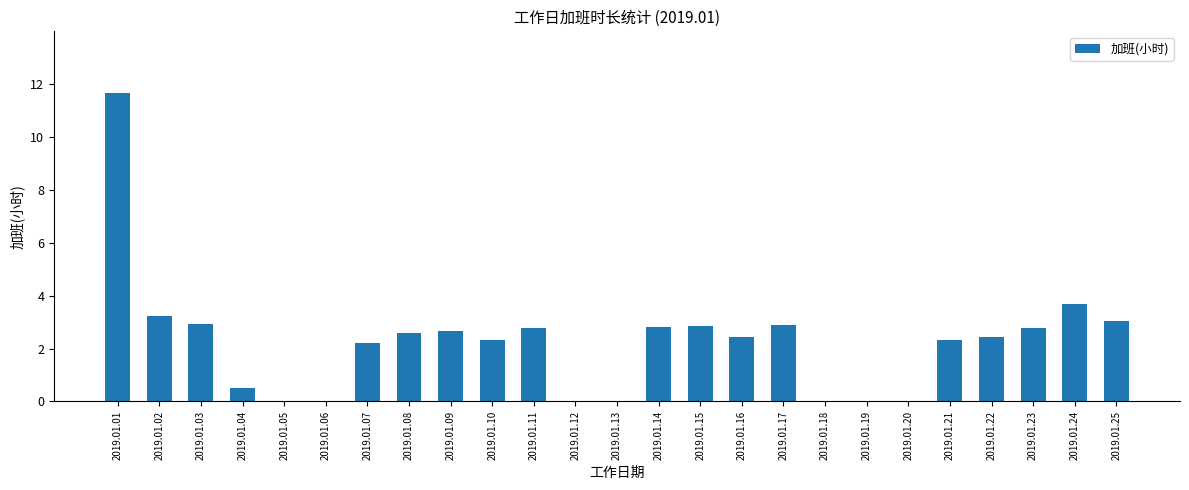

Which label corresponds to the largest value in the chart?

2019.01.01